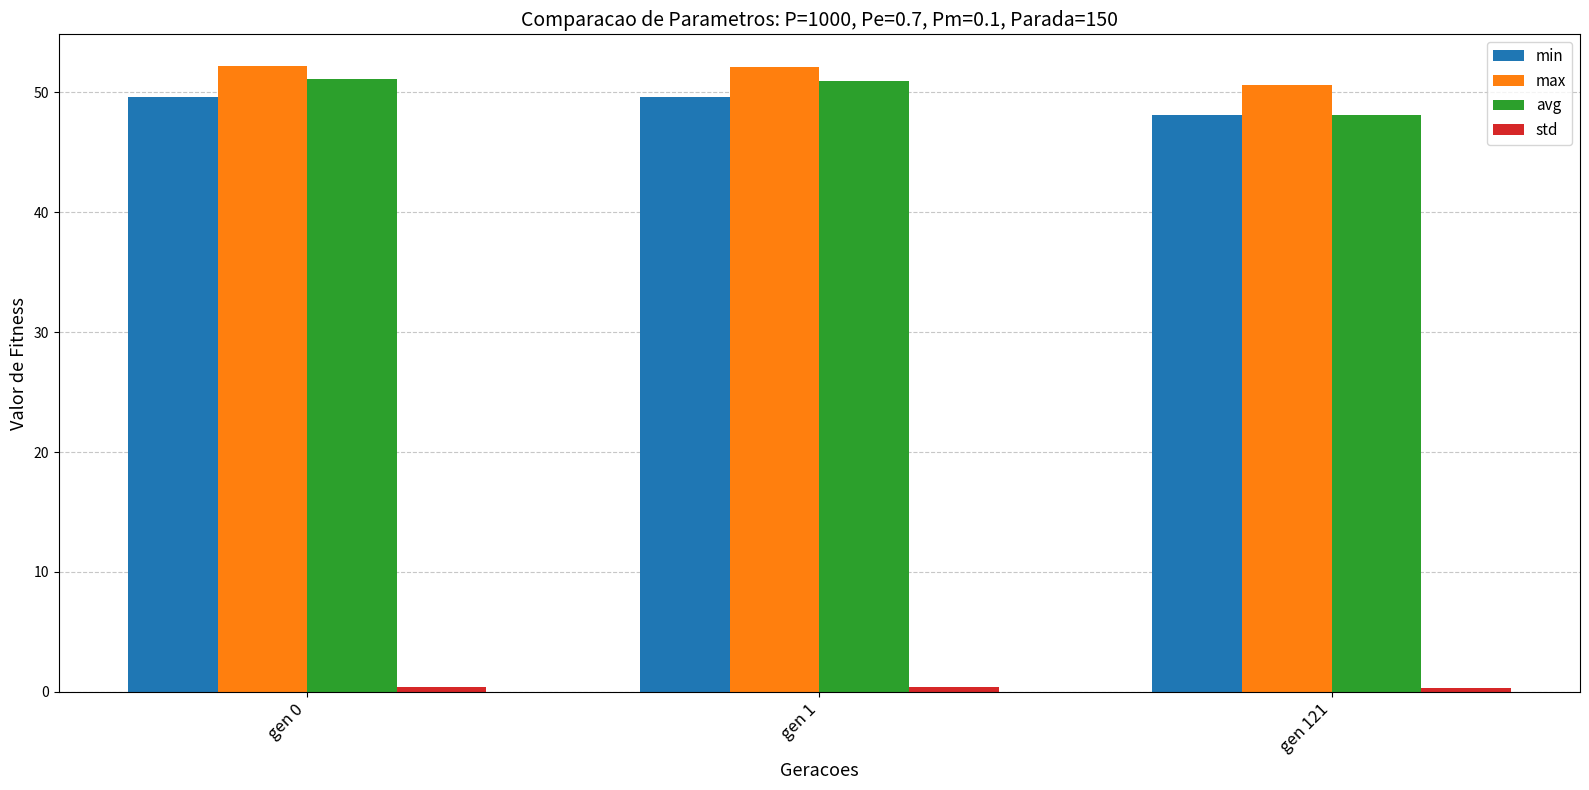

What is the sum of all min values?

147.4